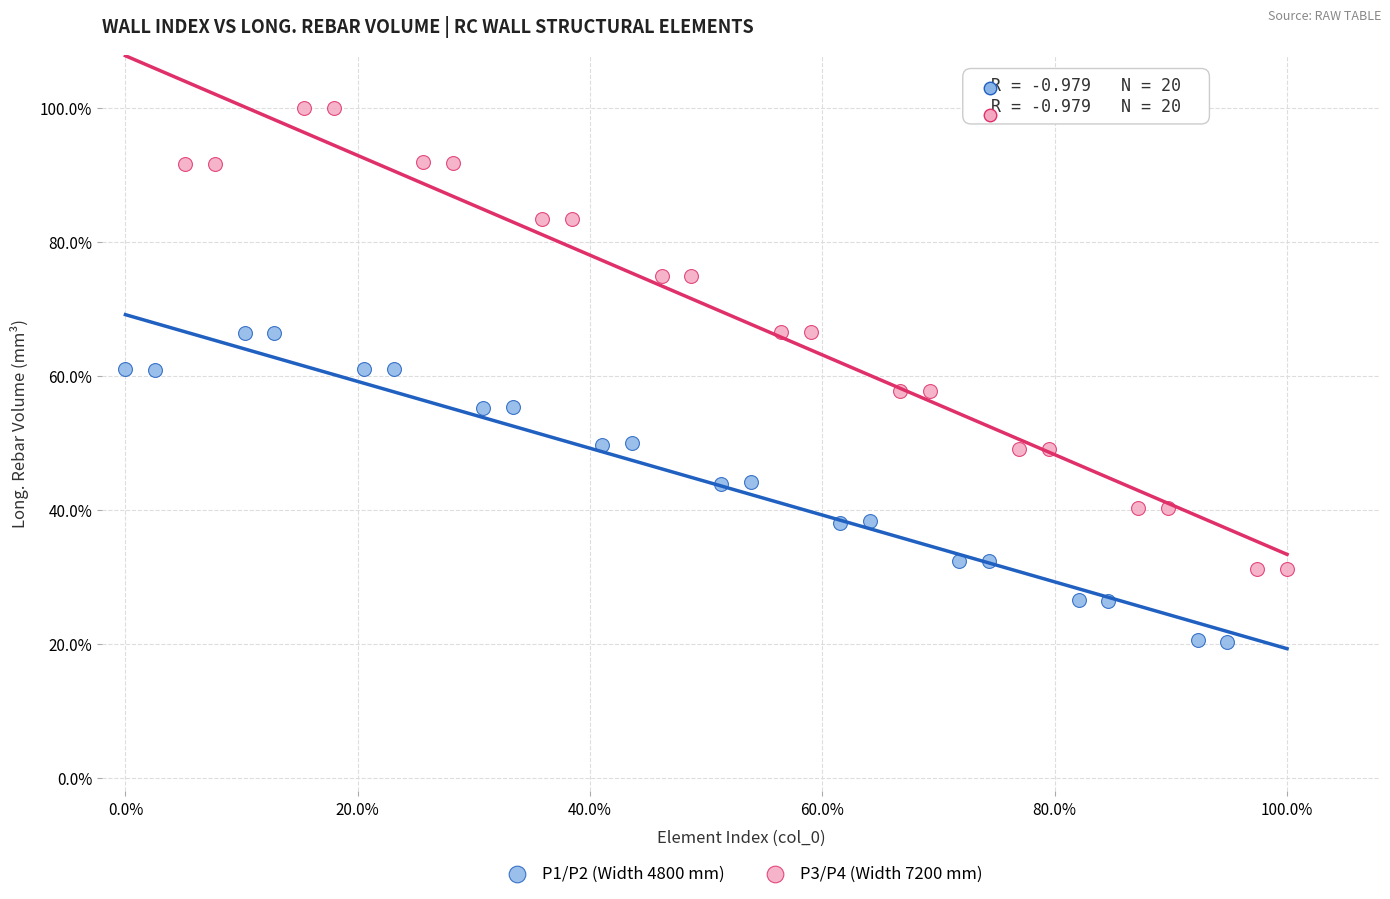

What are all the series names shown in the legend?

P1/P2 (Width 4800 mm), P3/P4 (Width 7200 mm)